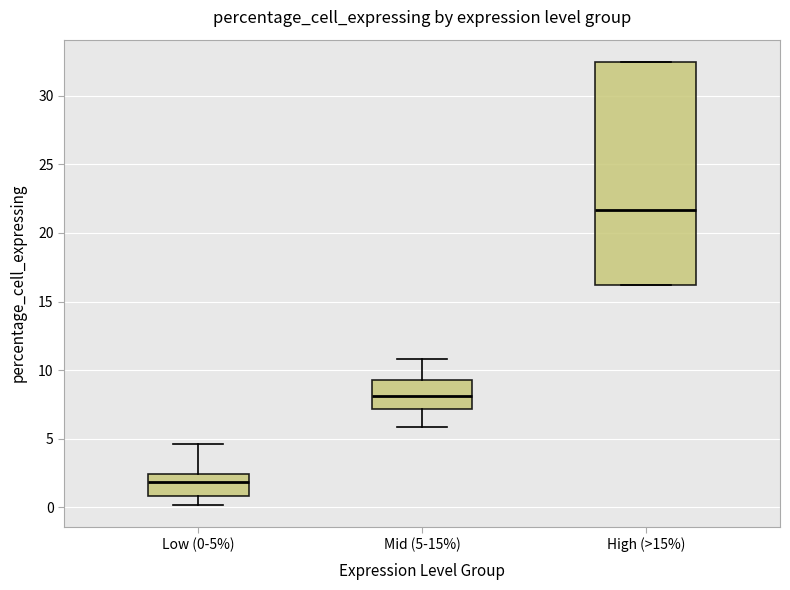

Which box is the tallest, from its lower edge to its upper edge?

High (>15%)